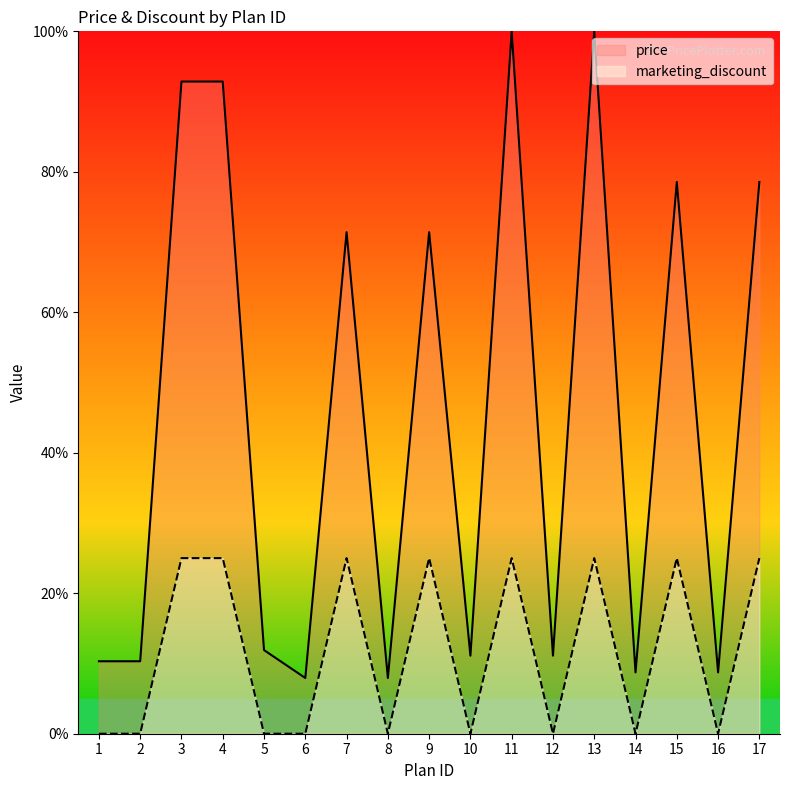

Reading left to right, list all the values displayed in this chart.

price: 10.3	10.3	92.9	92.9	11.9	7.9	71.4	7.9	71.4	11.1	100.0	11.1	100.0	8.7	78.6	8.7	78.6
marketing_discount: 0.0	0.0	25.0	25.0	0.0	0.0	25.0	0.0	25.0	0.0	25.0	0.0	25.0	0.0	25.0	0.0	25.0